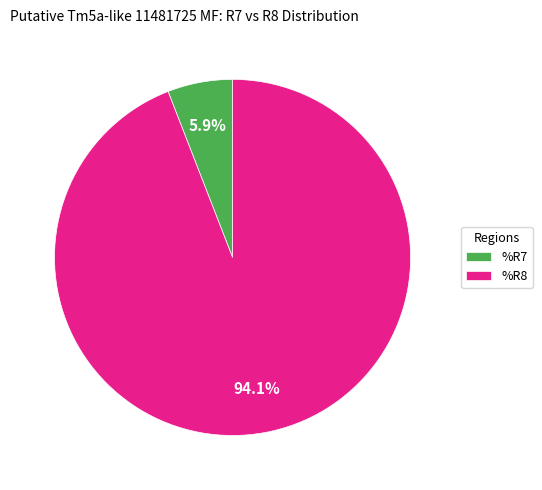

Does %R7 account for over 50% of the chart?

No